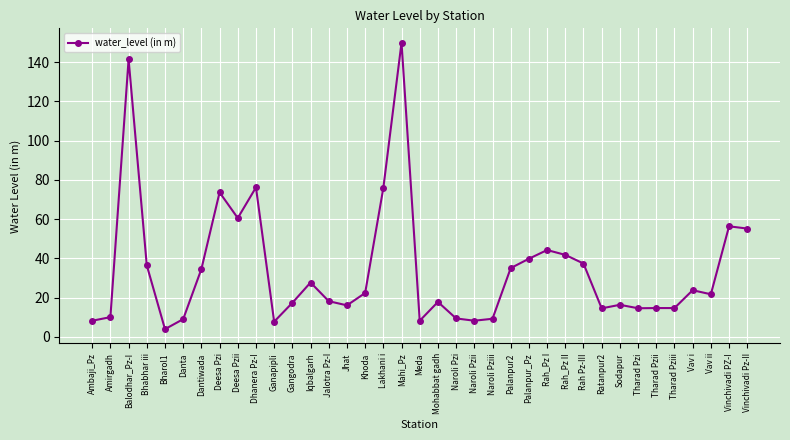

What is the label of the 23rd point from the left?

Naroli Pziii